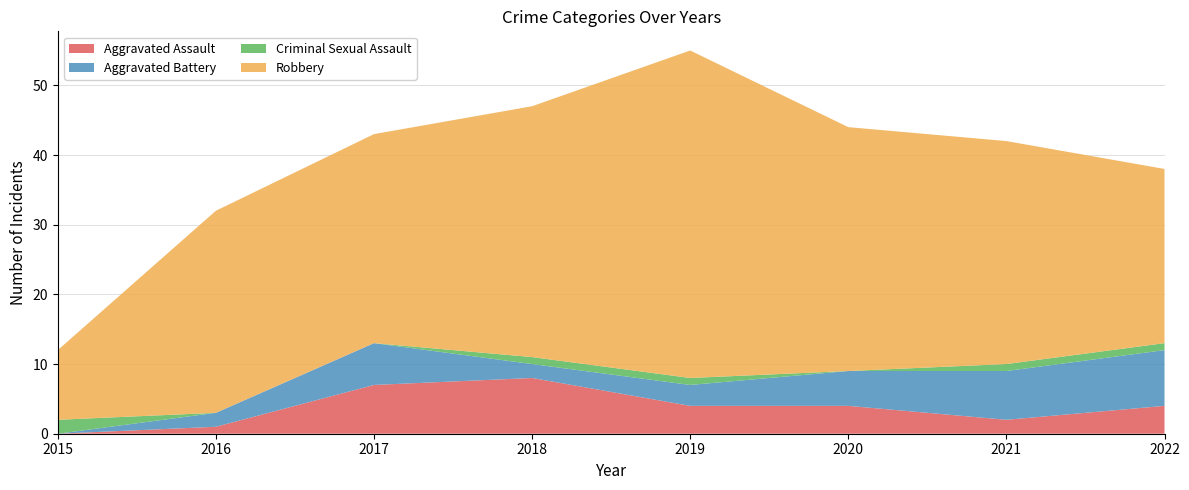

Reading right to left, extract all data points from this chart.

Aggravated Assault: 4	2	4	4	8	7	1	0
Aggravated Battery: 8	7	5	3	2	6	2	0
Criminal Sexual Assault: 1	1	0	1	1	0	0	2
Robbery: 25	32	35	47	36	30	29	10